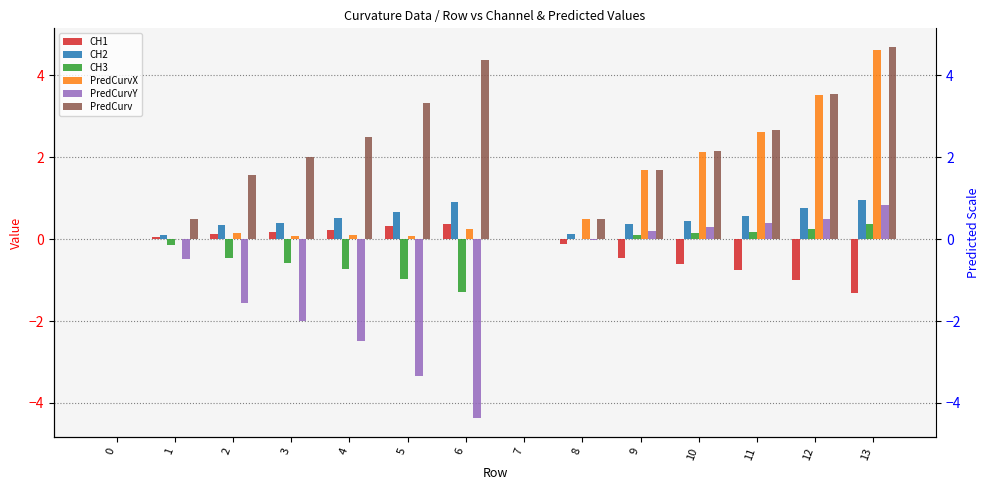

What is the value of the PredCurvX bar at the 12th from the left?

2.6